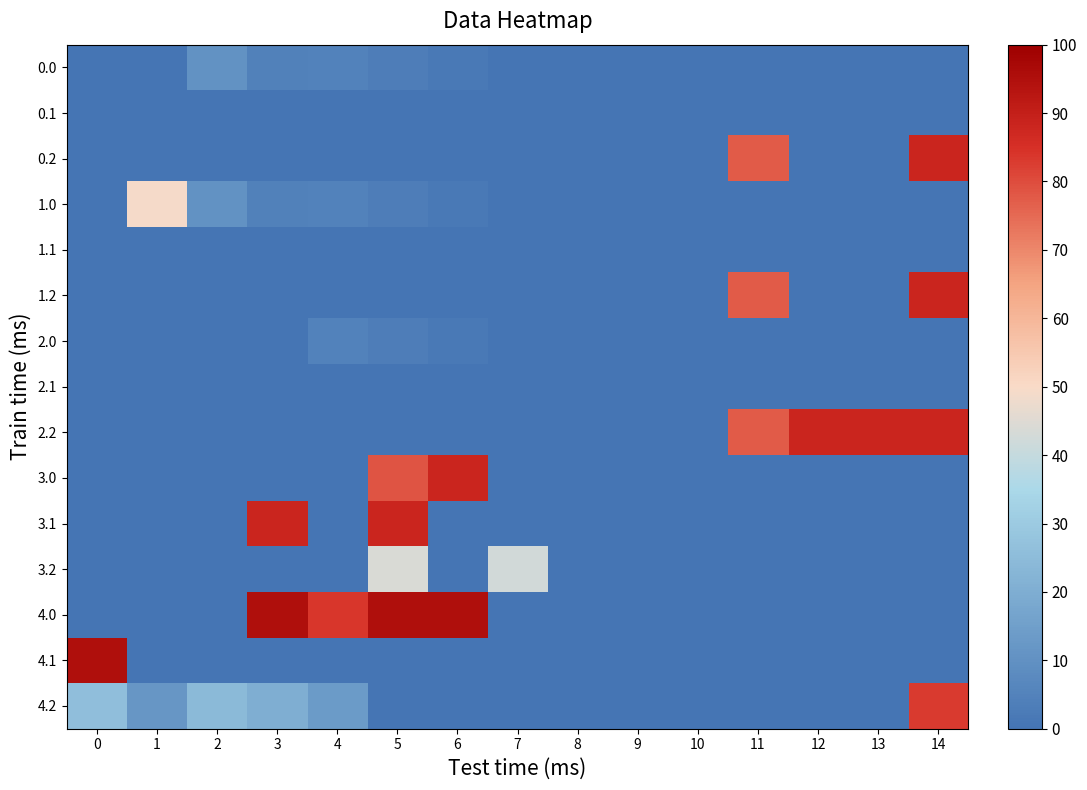

Between 11 and 7, which is larger?

11